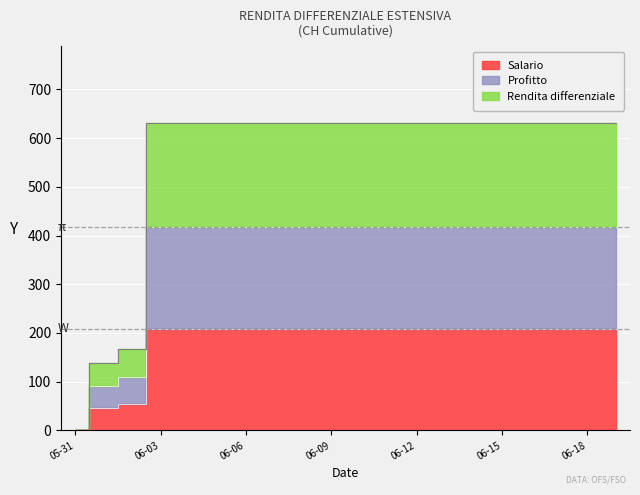

What is the ratio of the value at 2020-06-19 to the value at 2020-06-13?

1.0